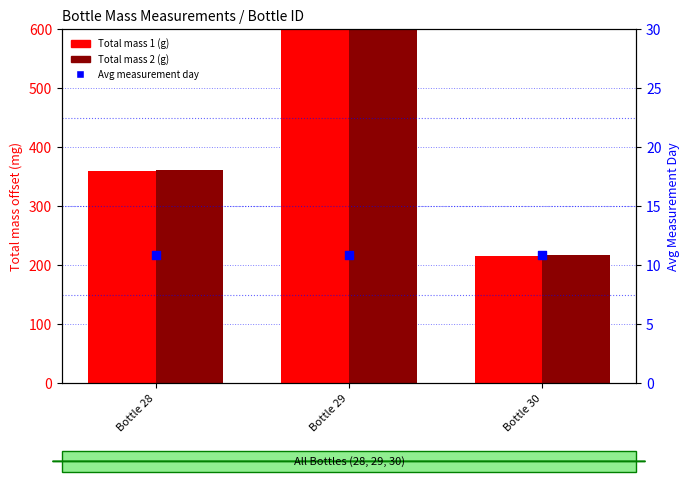

At how many categories does at least one series exceed 837?

1